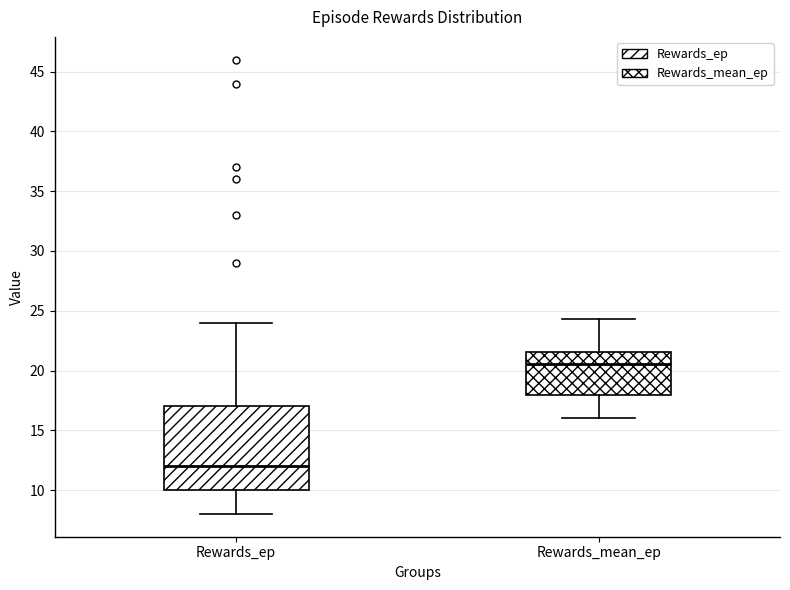

Reading left to right, read every box against the y-axis: the position of its median line, the range the box covers, and the ends of its whiskers. The values are not printed on the chart, so give them approximately, as read against the axis.

Rewards_ep: median 12.0, box 10.0 to 17.0, whiskers 8.0 to 24.0
Rewards_mean_ep: median 20.5, box 18.0 to 21.5, whiskers 16.0 to 24.5